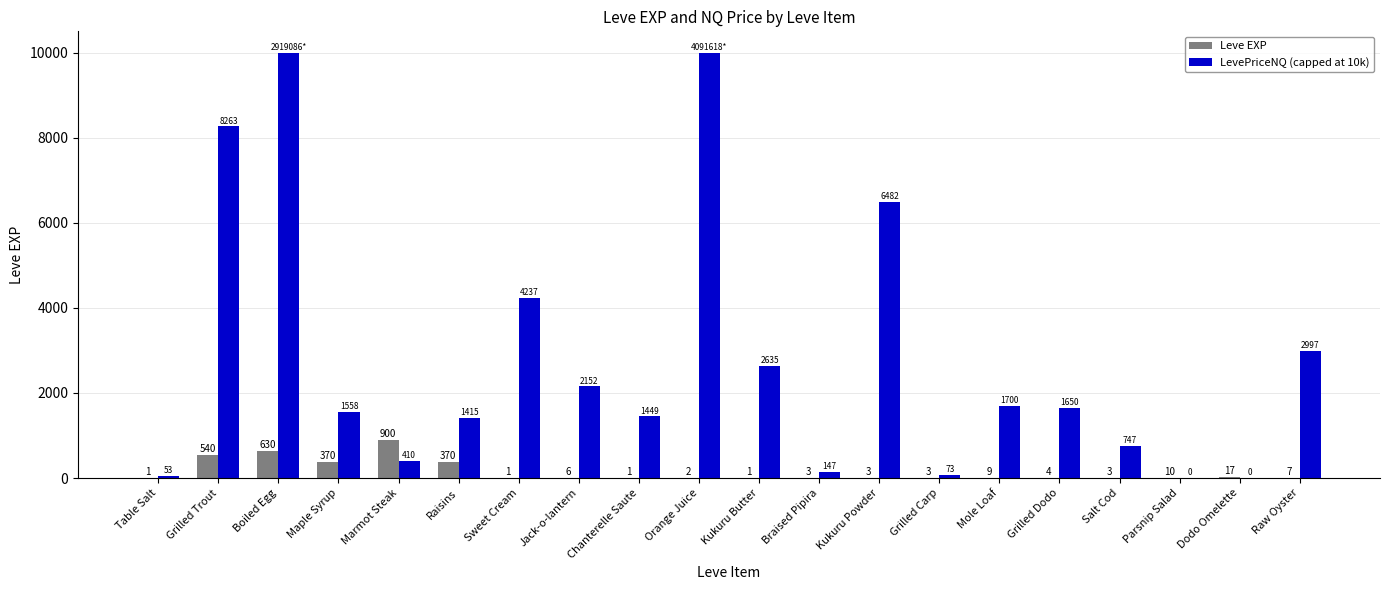

True or false: Leve EXP has a value of 2.0 at Orange Juice.

True